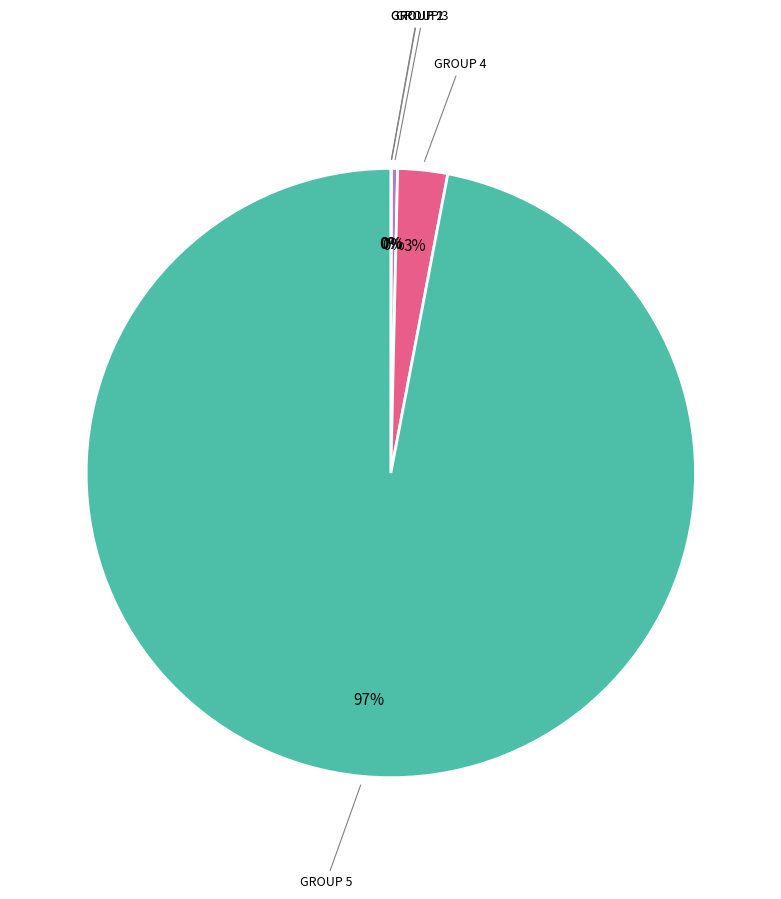

Which slice is the largest?

GROUP 5